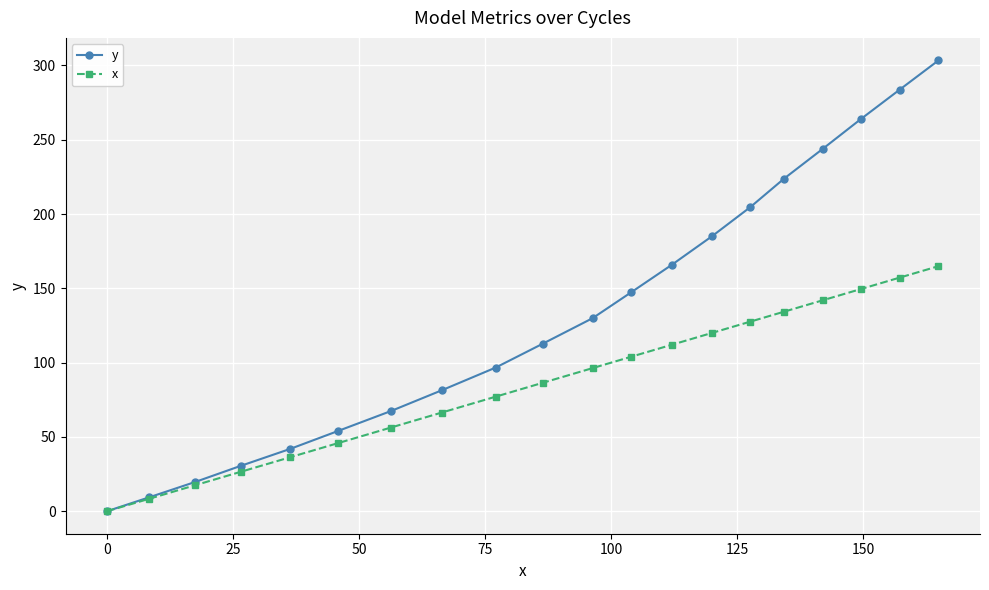

At how many categories does at least one series exceed 238?

4